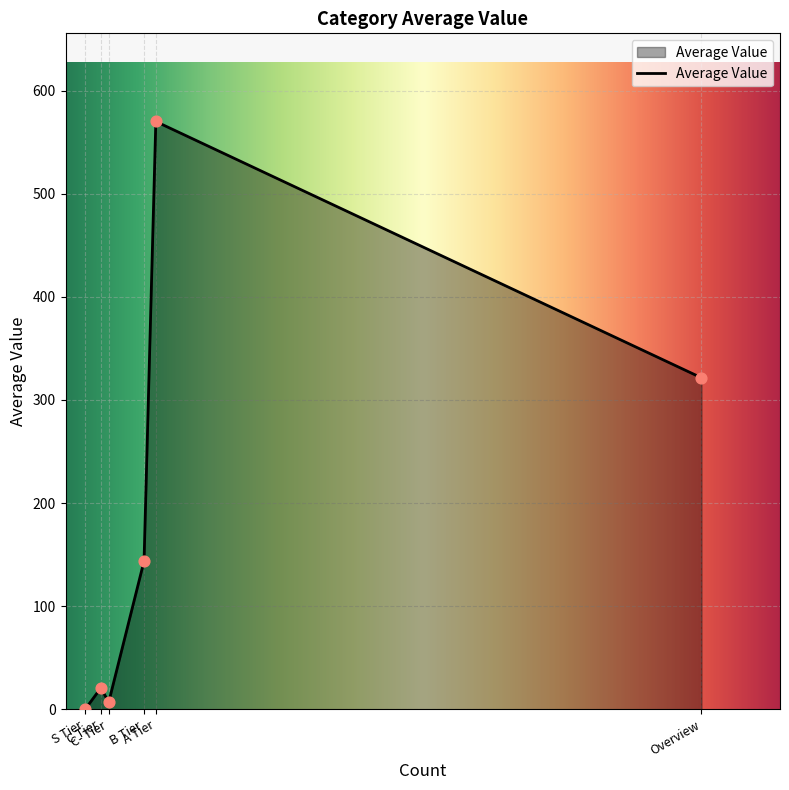

What is the difference between the maximum and second lowest values?

563.1